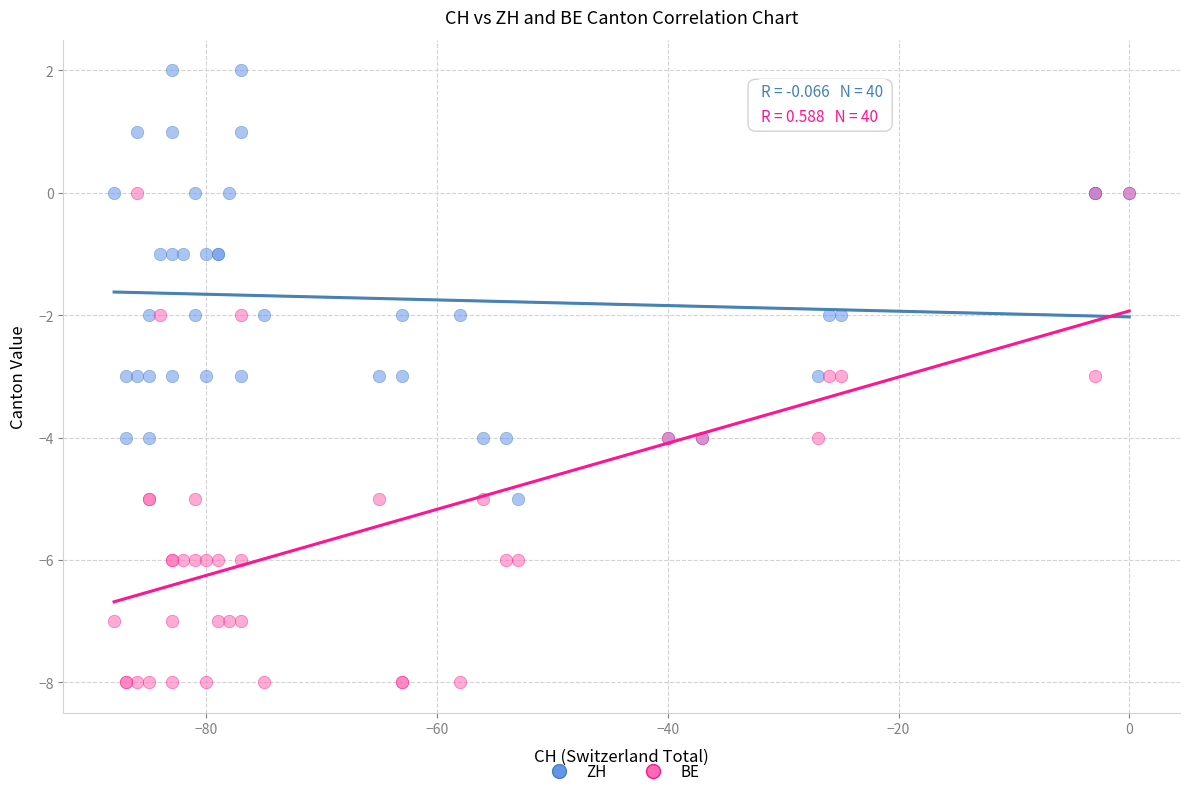

Which series contains the highest Y value?

ZH